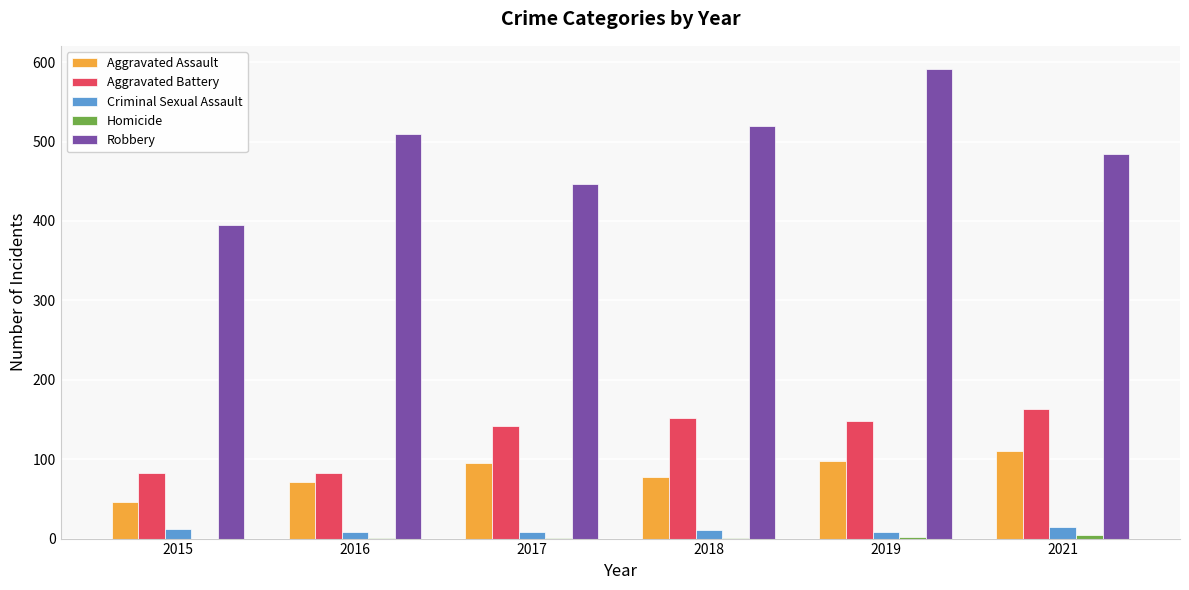

Where is Aggravated Assault nearest to the value 78?

2018